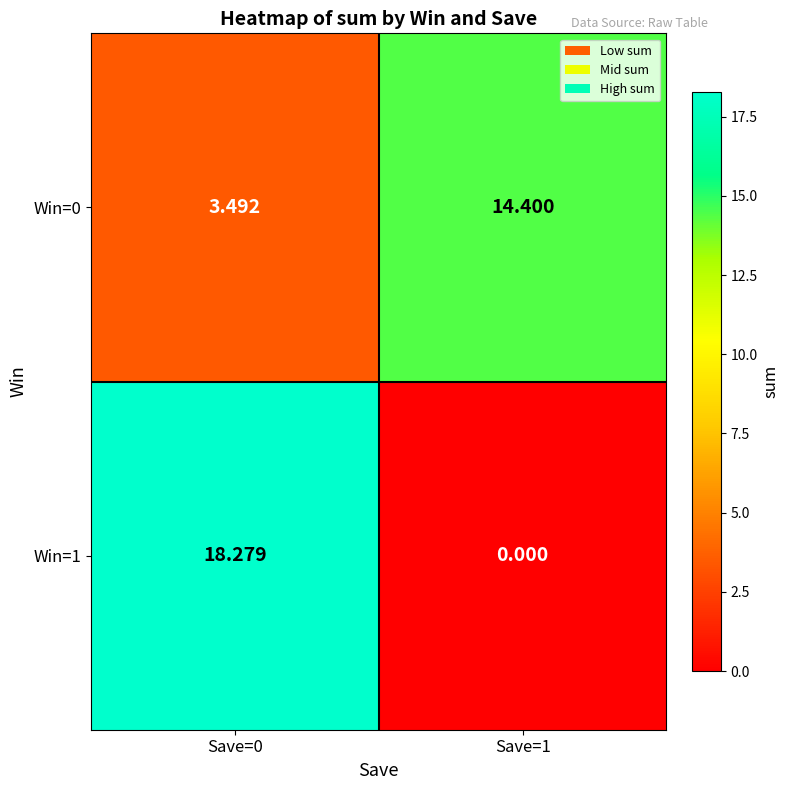

Which series changed the most between Save=0 and Save=1?

Win=1